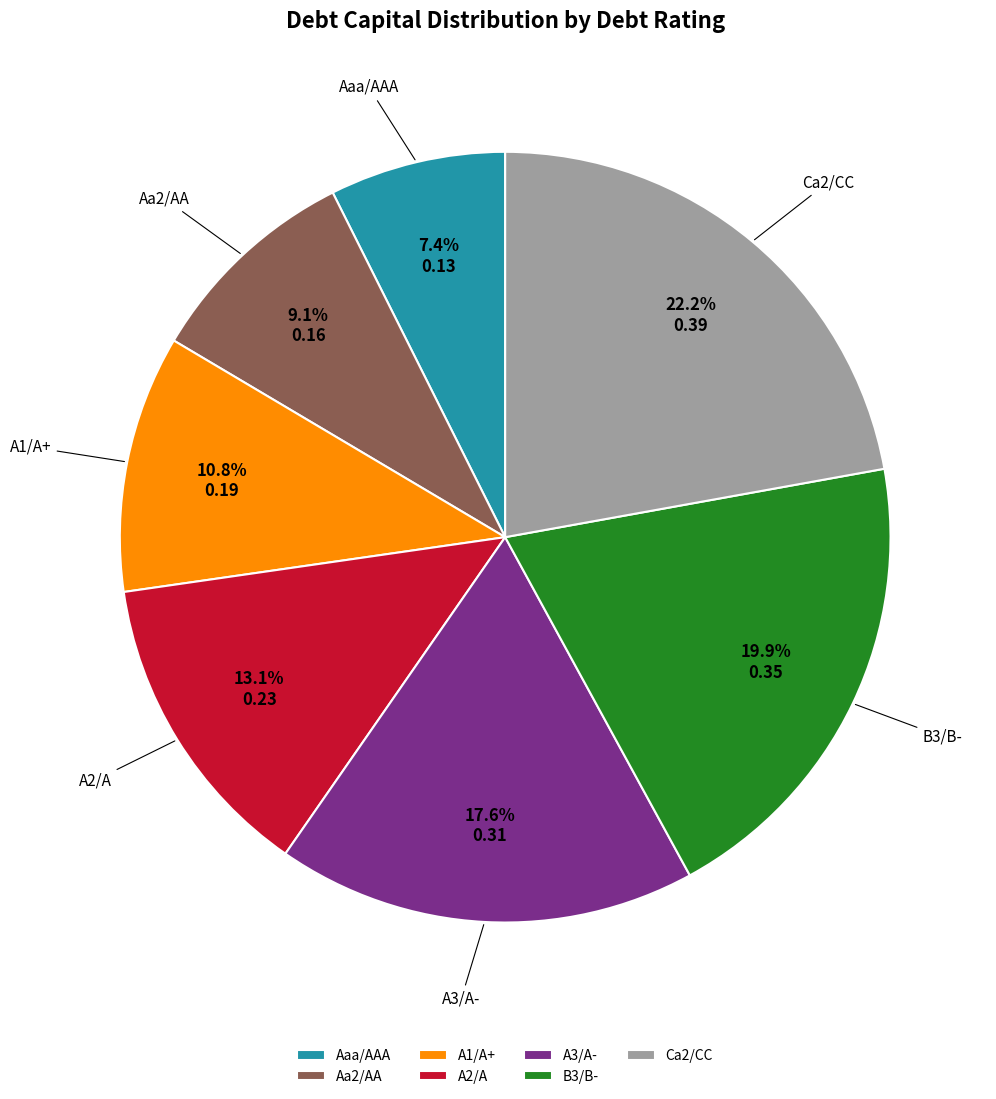

What percentage is NOT represented by Ca2/CC?

77.8%